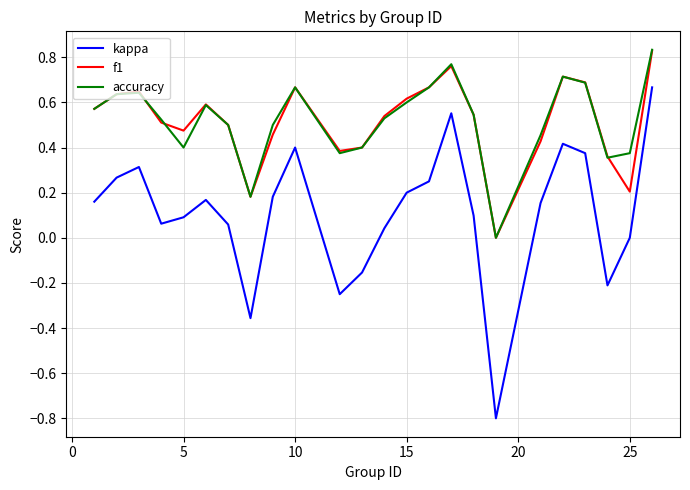

How many lines are shown in the chart?

3